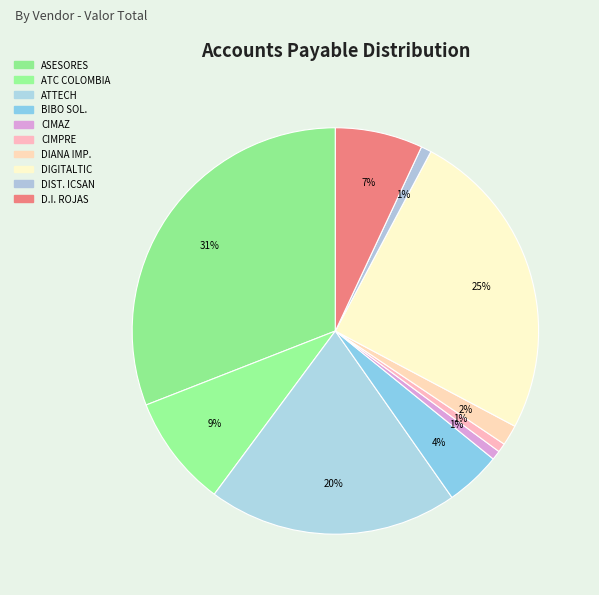

How many slices are in this pie chart?

10